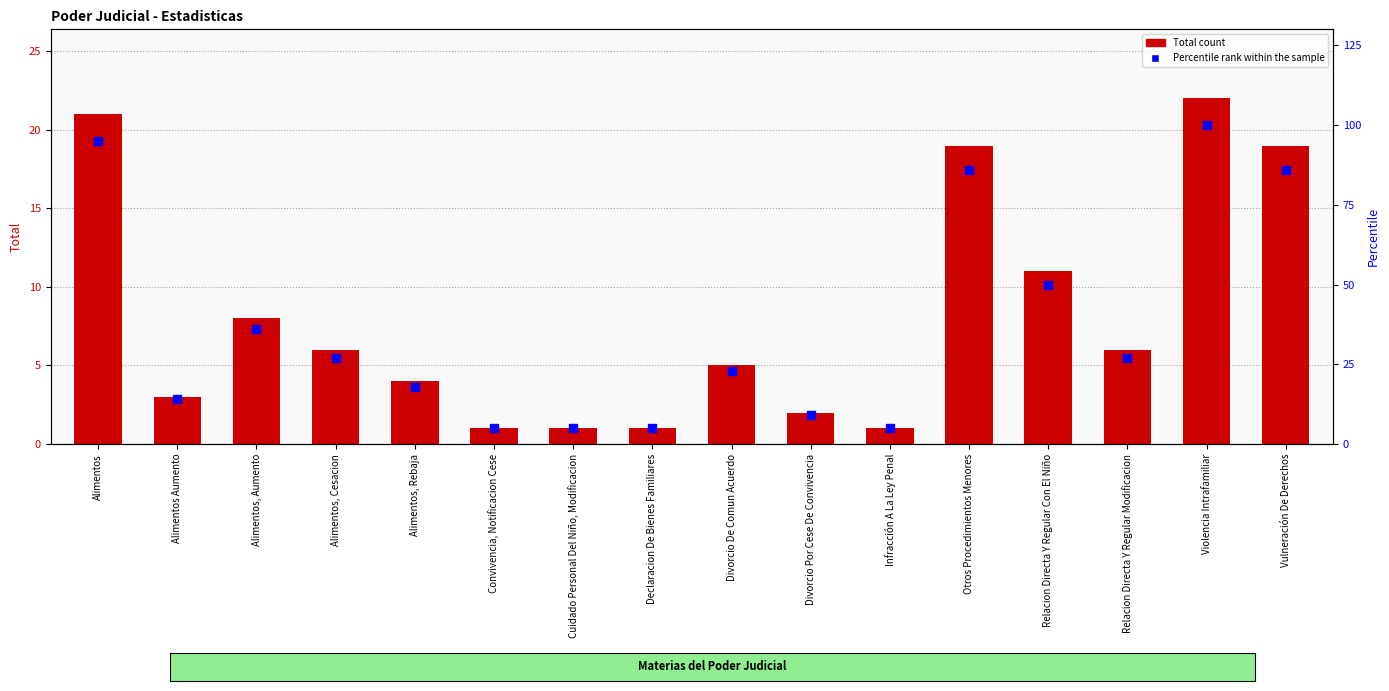

At how many categories does at least one series exceed 28?

6